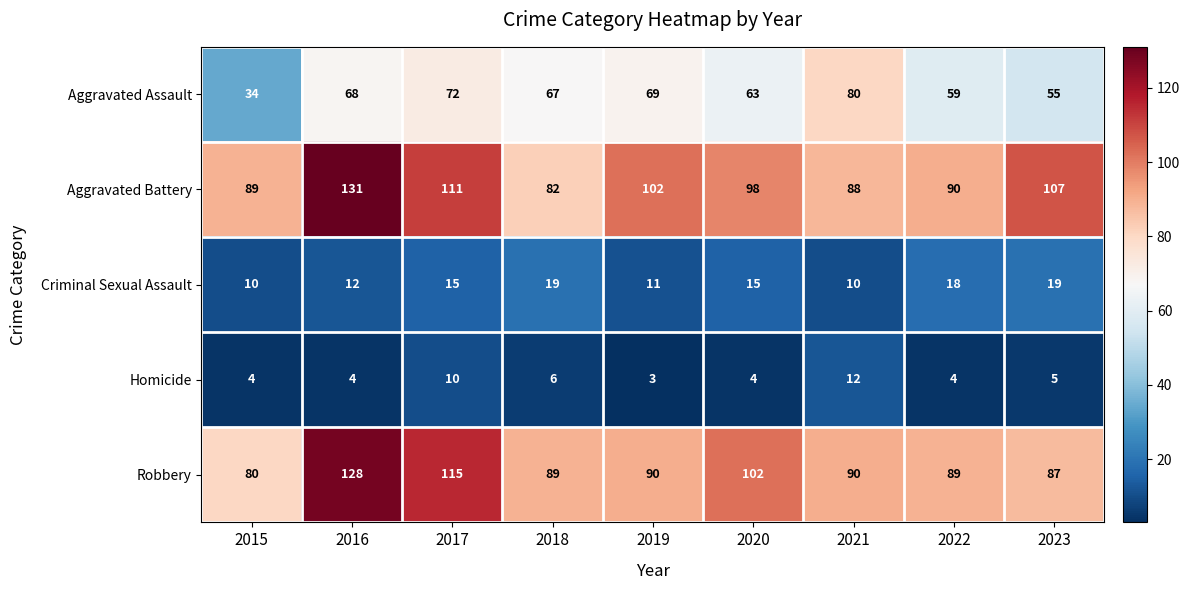

Which label corresponds to the smallest value in the chart?

2019